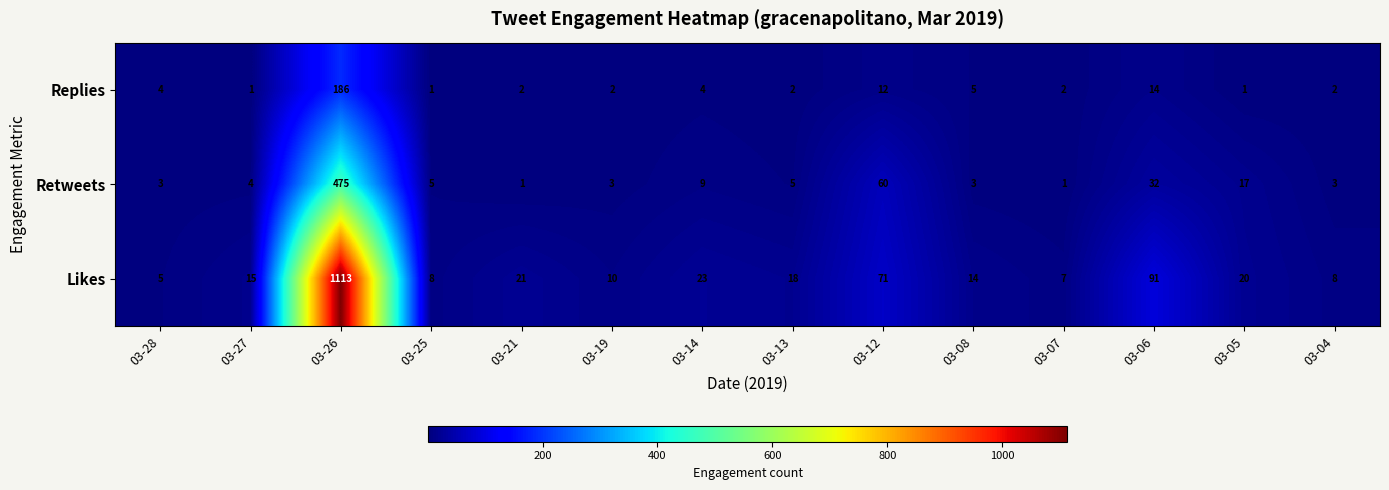

What is the average value of the Likes series?

102